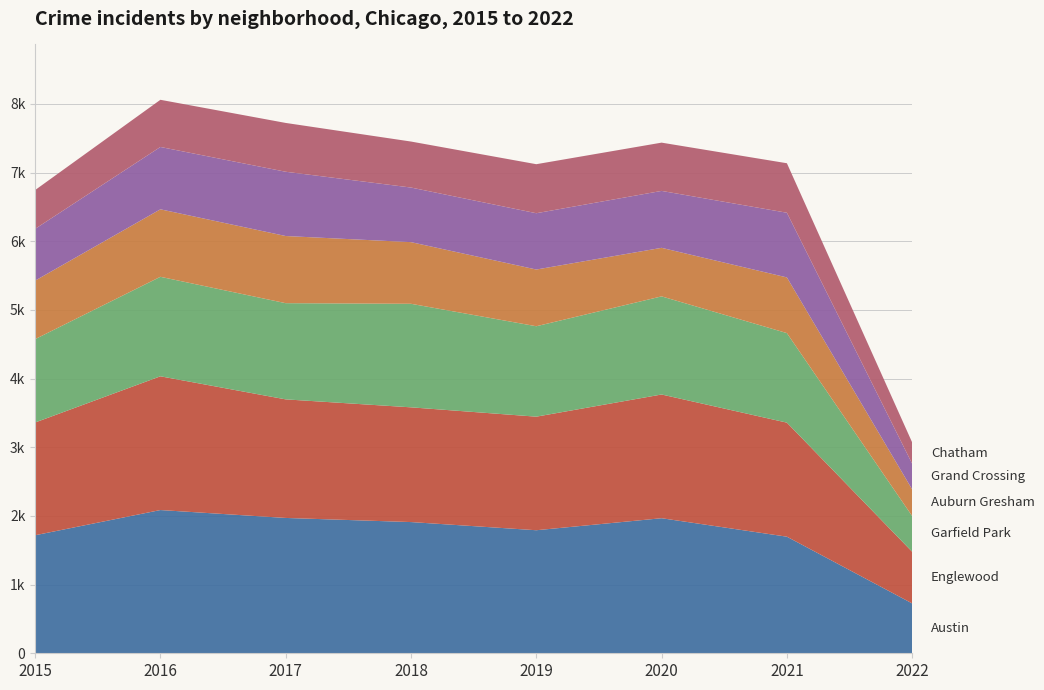

Reading left to right, list all the values displayed in this chart.

Austin: 2015=1719	2016=2086	2017=1971	2018=1911	2019=1792	2020=1967	2021=1698	2022=726
Englewood: 2015=1642	2016=1948	2017=1727	2018=1671	2019=1654	2020=1802	2021=1661	2022=752
Garfield Park: 2015=1214	2016=1449	2017=1401	2018=1508	2019=1317	2020=1429	2021=1304	2022=520
Auburn Gresham: 2015=852	2016=983	2017=978	2018=898	2019=826	2020=707	2021=811	2022=388
Grand Crossing: 2015=754	2016=908	2017=936	2018=795	2019=820	2020=829	2021=942	2022=374
Chatham: 2015=565	2016=687	2017=711	2018=670	2019=714	2020=703	2021=721	2022=310